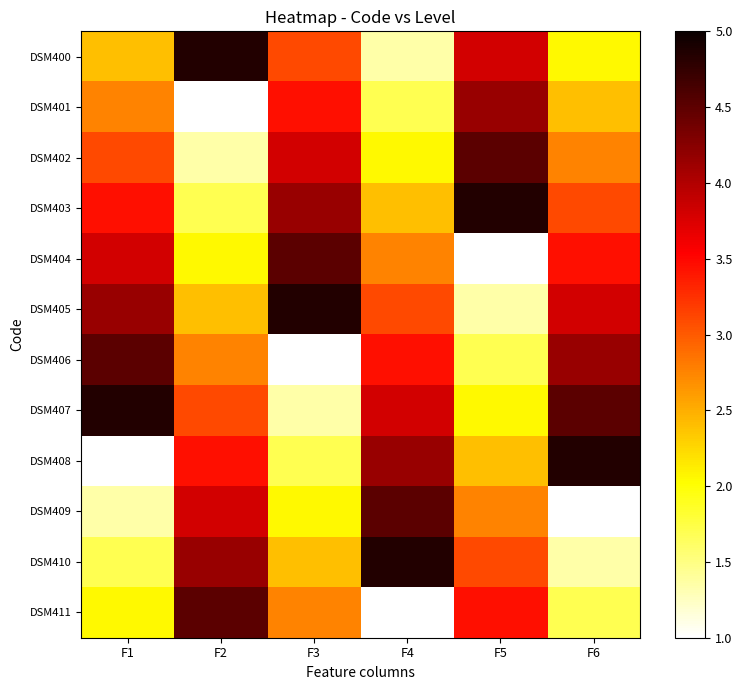

How many series are shown in this chart?

12